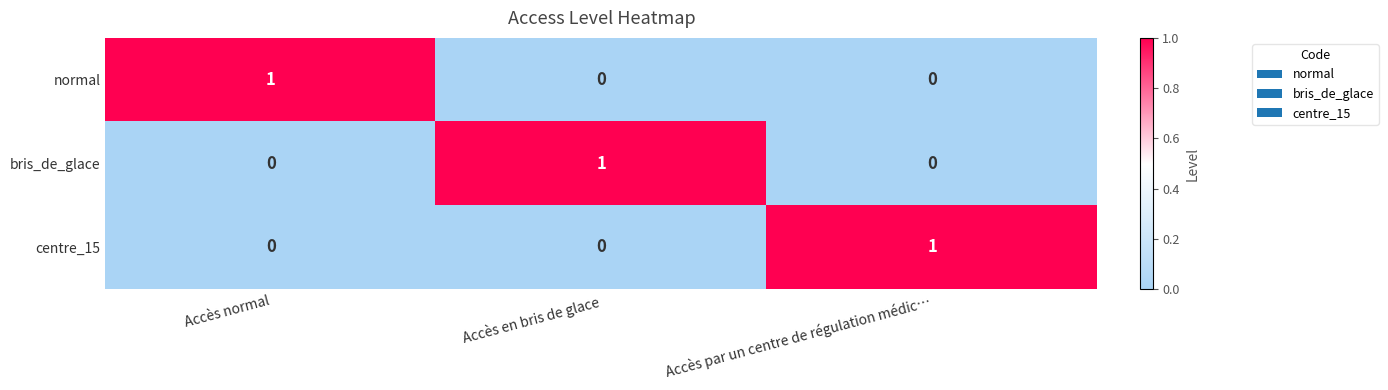

At how many categories does at least one series exceed 0?

3